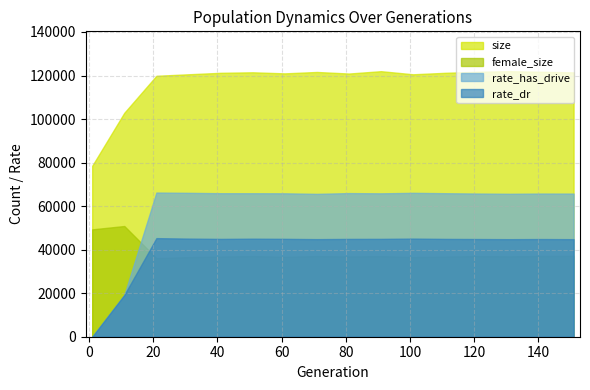

What is the highest value of the rate_has_drive series?

66236.8